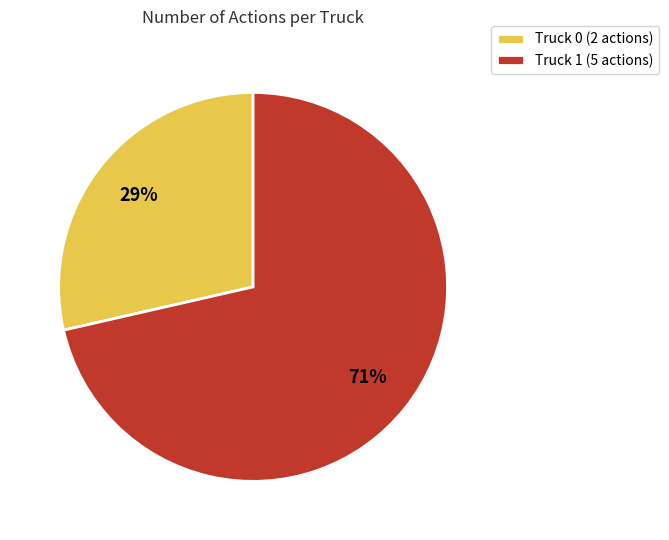

Rank the categories by value from lowest to highest.

Truck 0, Truck 1